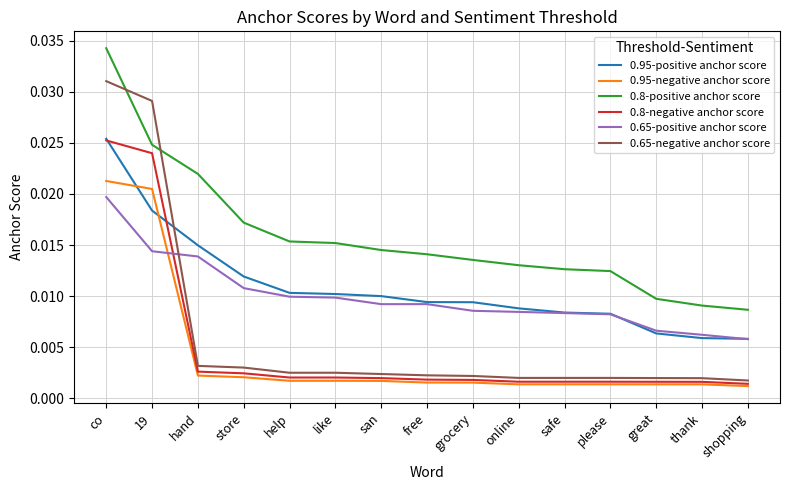

Is the value of 0.65-positive anchor score at shopping greater than the value of 0.8-positive anchor score at 19?

No